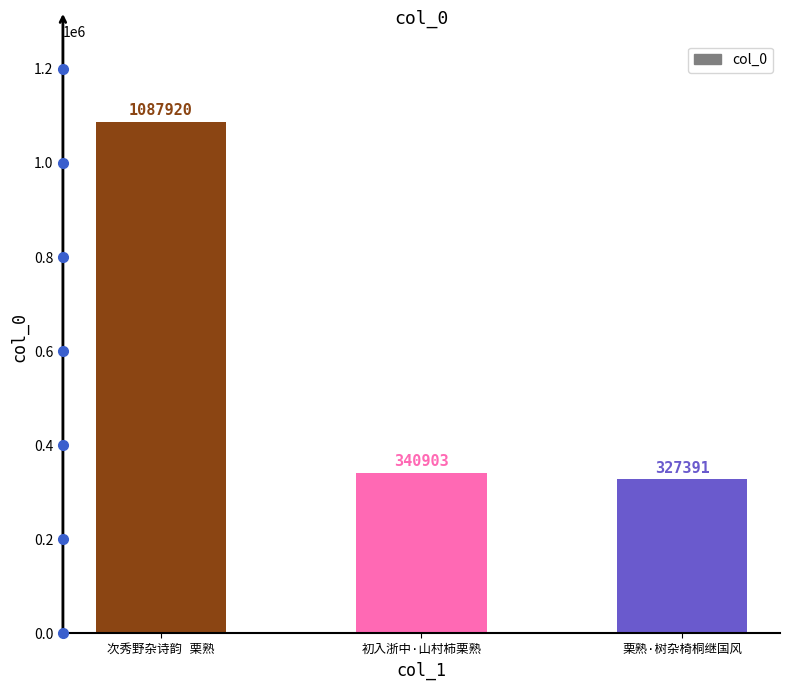

Reading left to right, list all the values displayed in this chart.

1087920	340903	327391